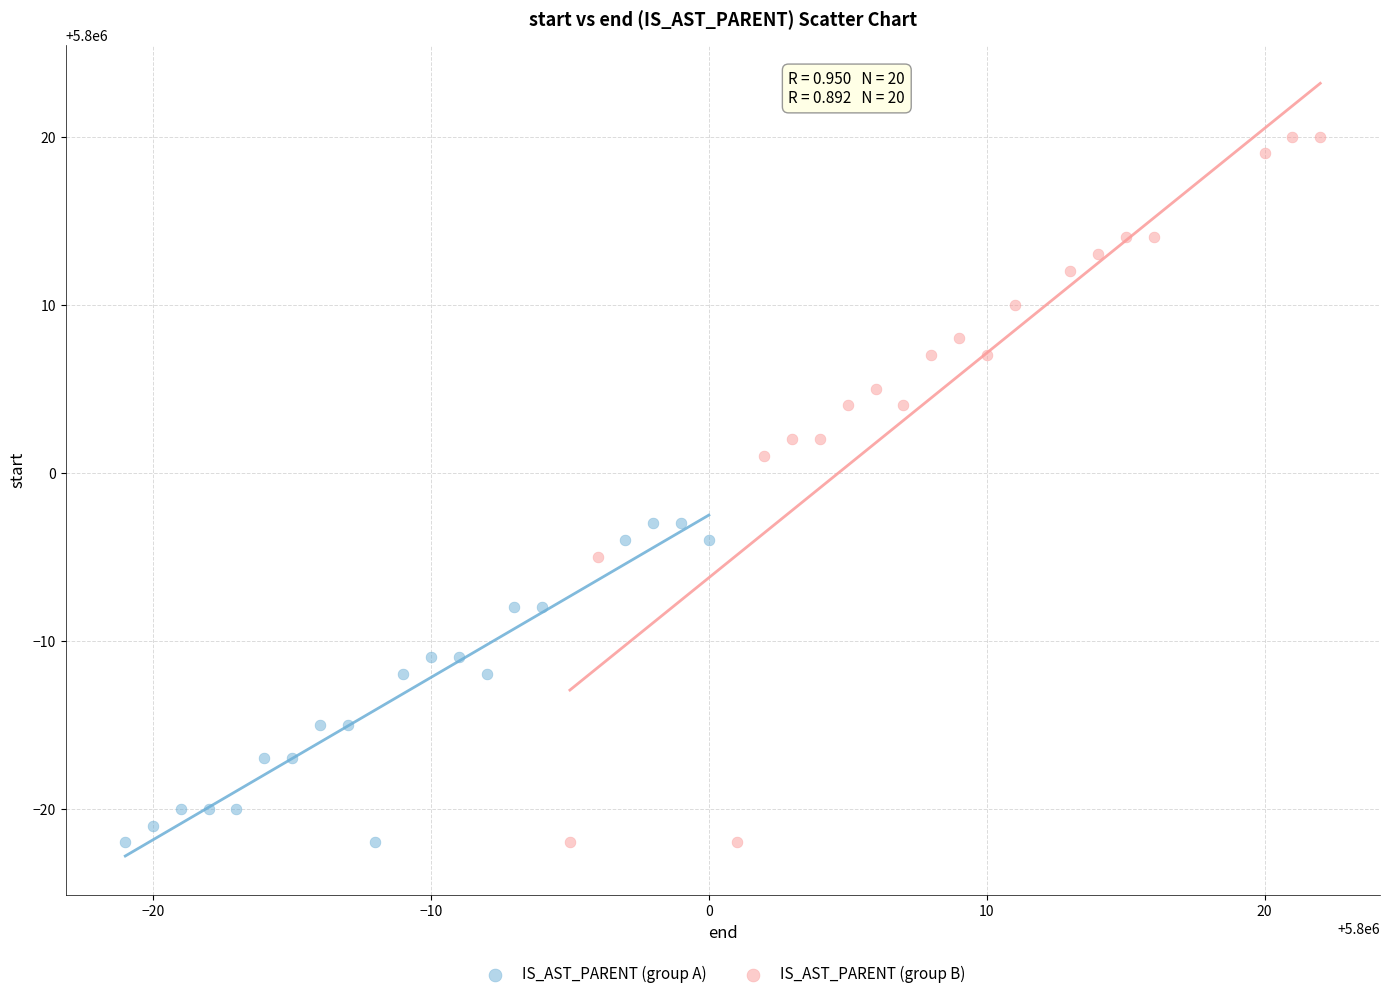

Which series reaches the maximum Y coordinate?

IS_AST_PARENT (group B)